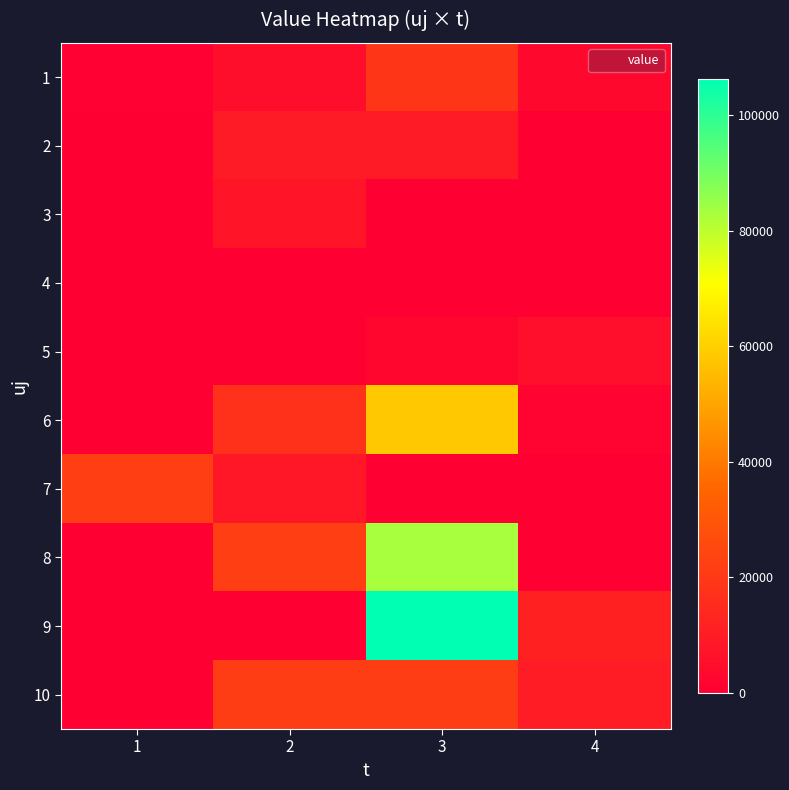

What is the total value across all series at 3?

299534.5